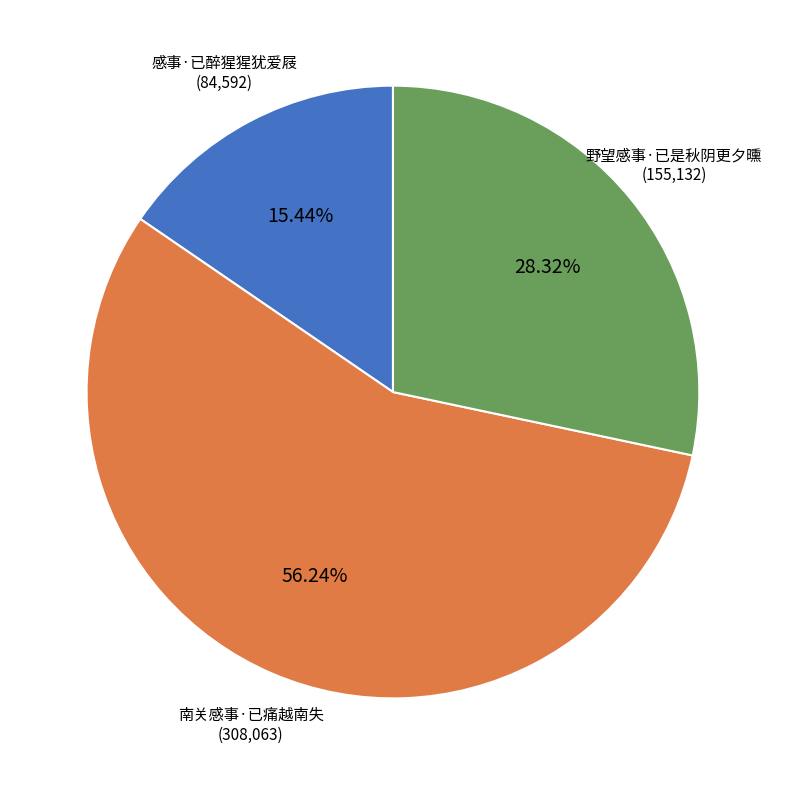

Which has a higher value, 感事·已醉猩猩犹爱屐 or 野望感事·已是秋阴更夕曛?

野望感事·已是秋阴更夕曛